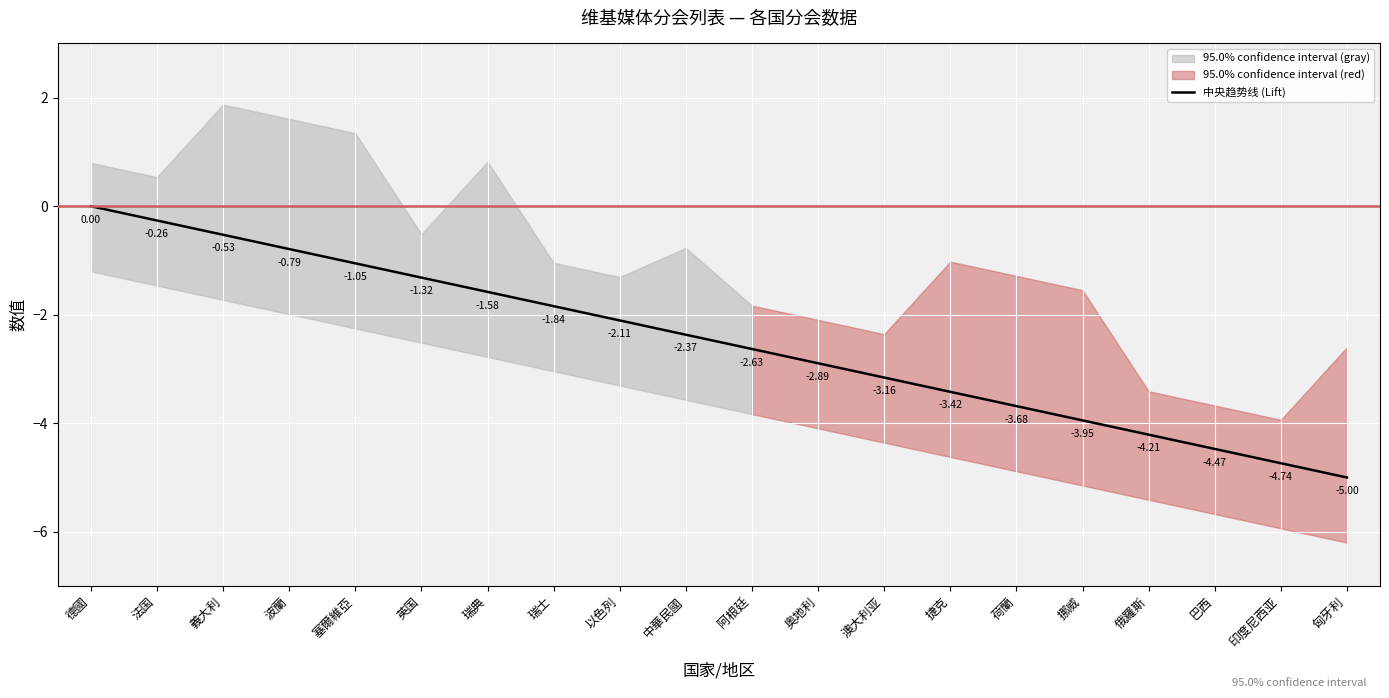

How many categories are shown in the chart?

20